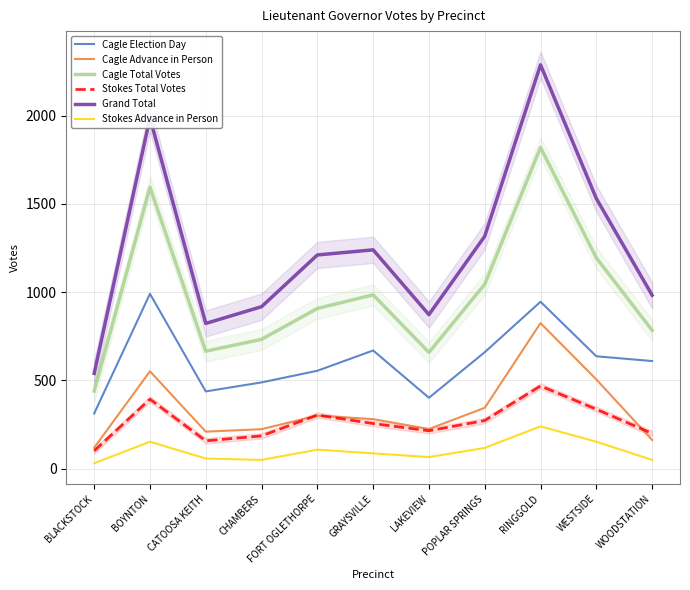

At WOODSTATION, list the series in order from smallest to largest.

Stokes Advance in Person, Cagle Advance in Person, Stokes Total Votes, Cagle Election Day, Cagle Total Votes, Grand Total